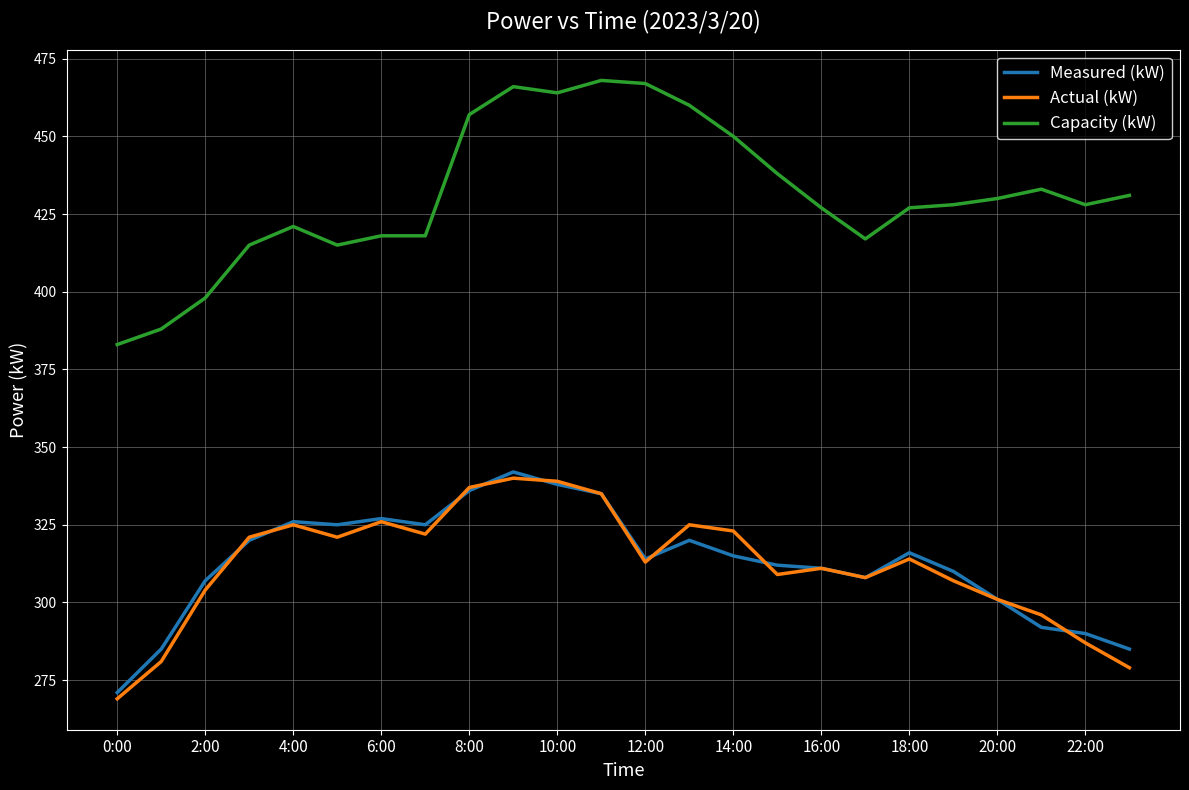

What are all the series names shown in the legend?

Measured (kW), Actual (kW), Capacity (kW)